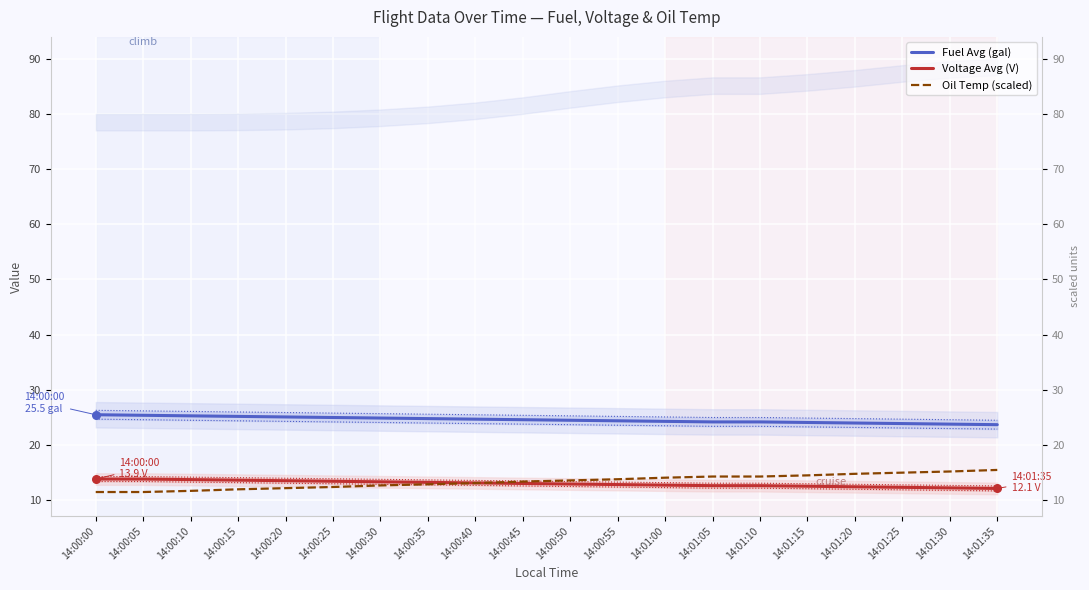

What is the total value across all series at 14:01:10?

51.2